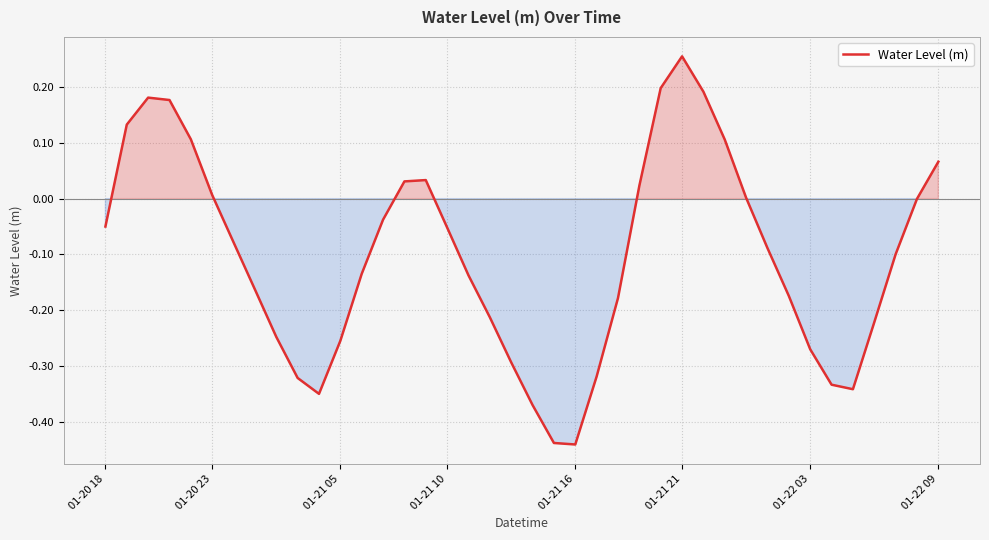

What is the difference between the maximum and minimum values?

0.7